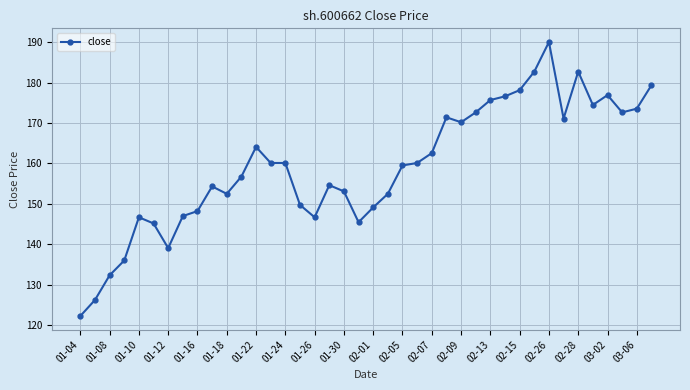

What is the difference between the second highest and second lowest values?

56.5